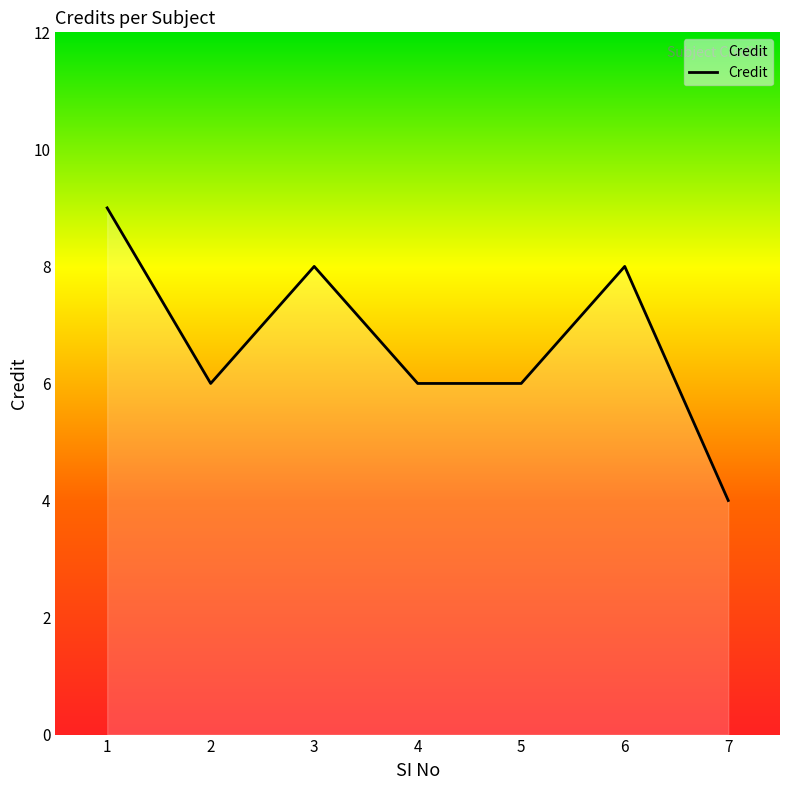

At which category does the data reach its first local peak?

3